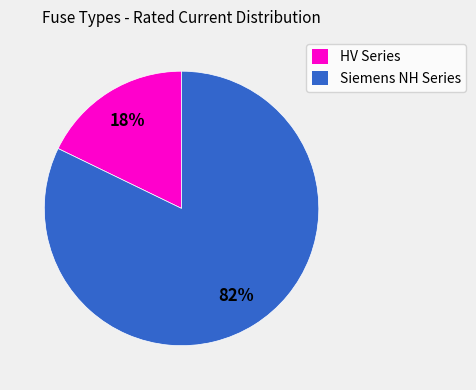

To the nearest percent, what is the average slice percentage?

50%